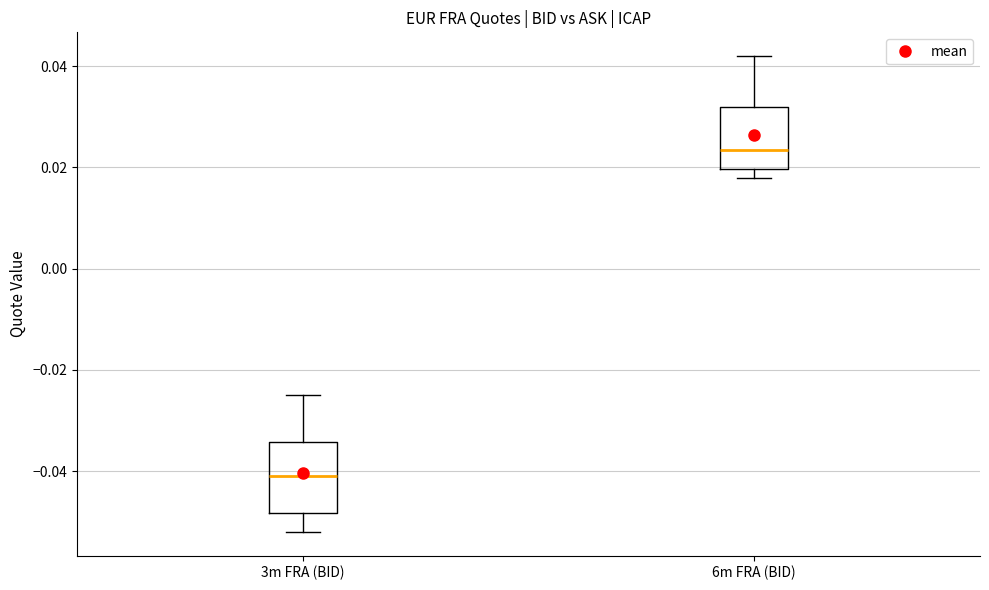

Where does the lower whisker of the box for 3m FRA (BID) end on the y-axis? The values are not printed on the chart, so give them approximately, as read against the axis.

-0.052